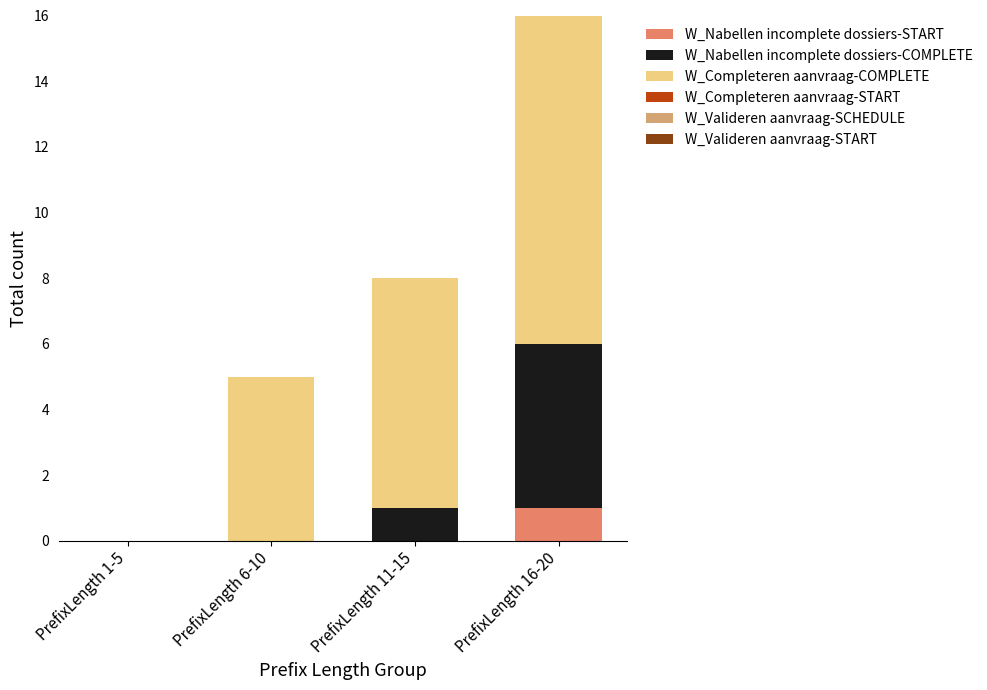

What is the total value across all series at PrefixLength 6-10?

5